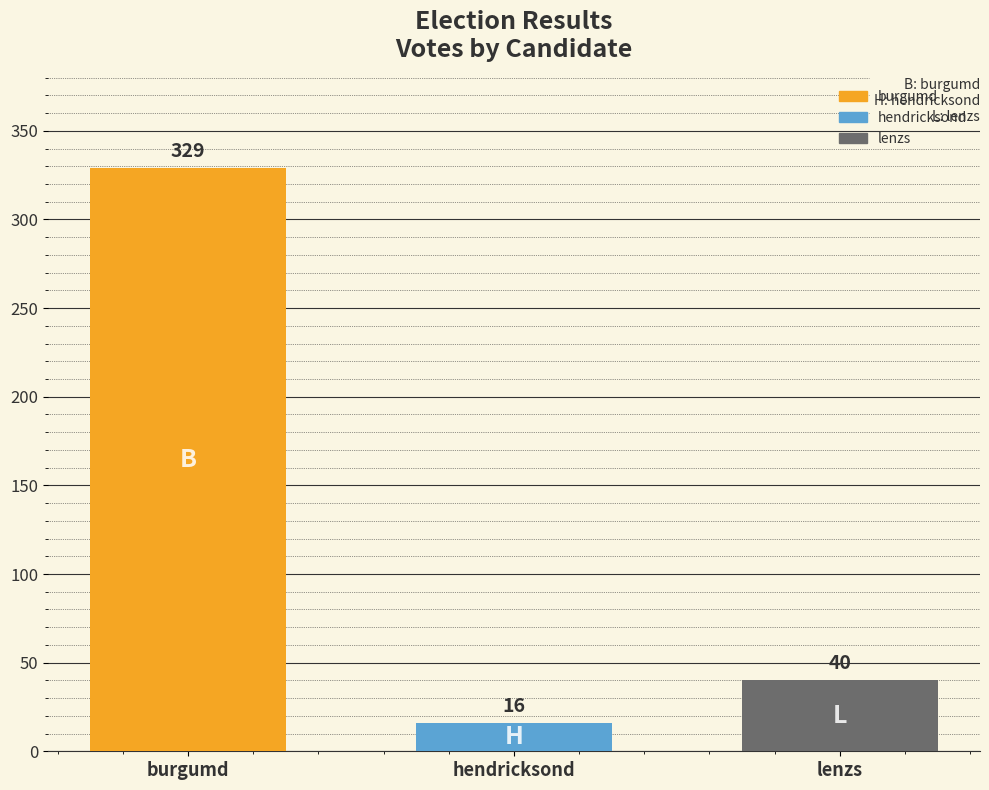

What is the difference between the maximum and minimum values?

313